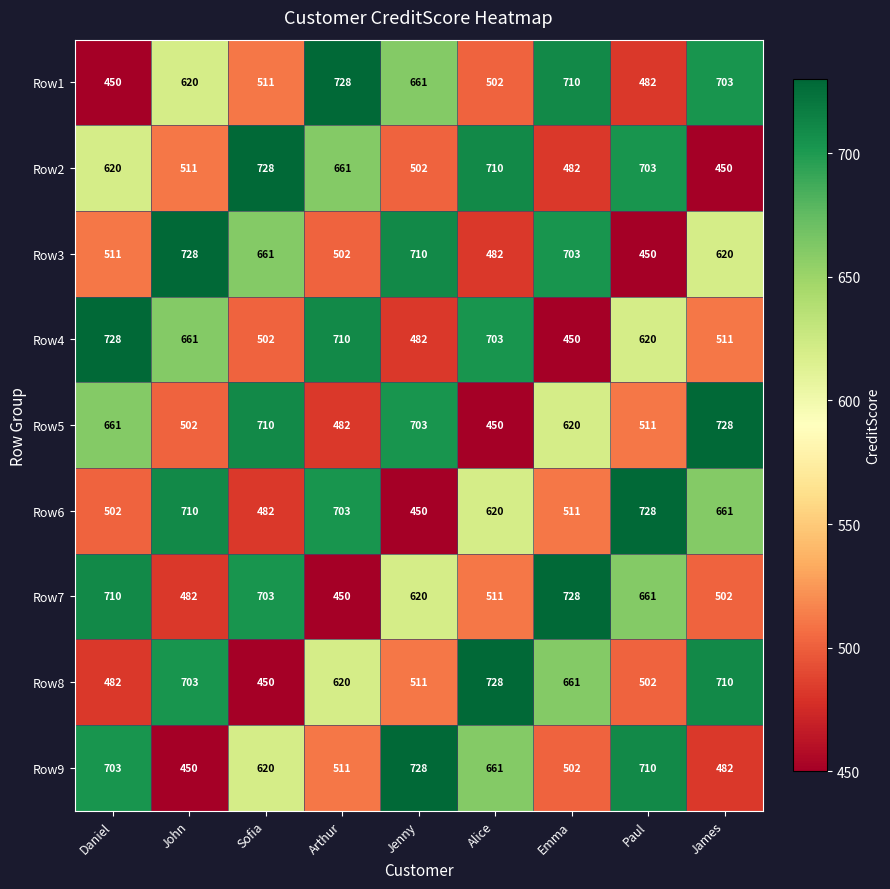

At Alice, list the series in order from smallest to largest.

Row5, Row3, Row1, Row7, Row6, Row9, Row4, Row2, Row8